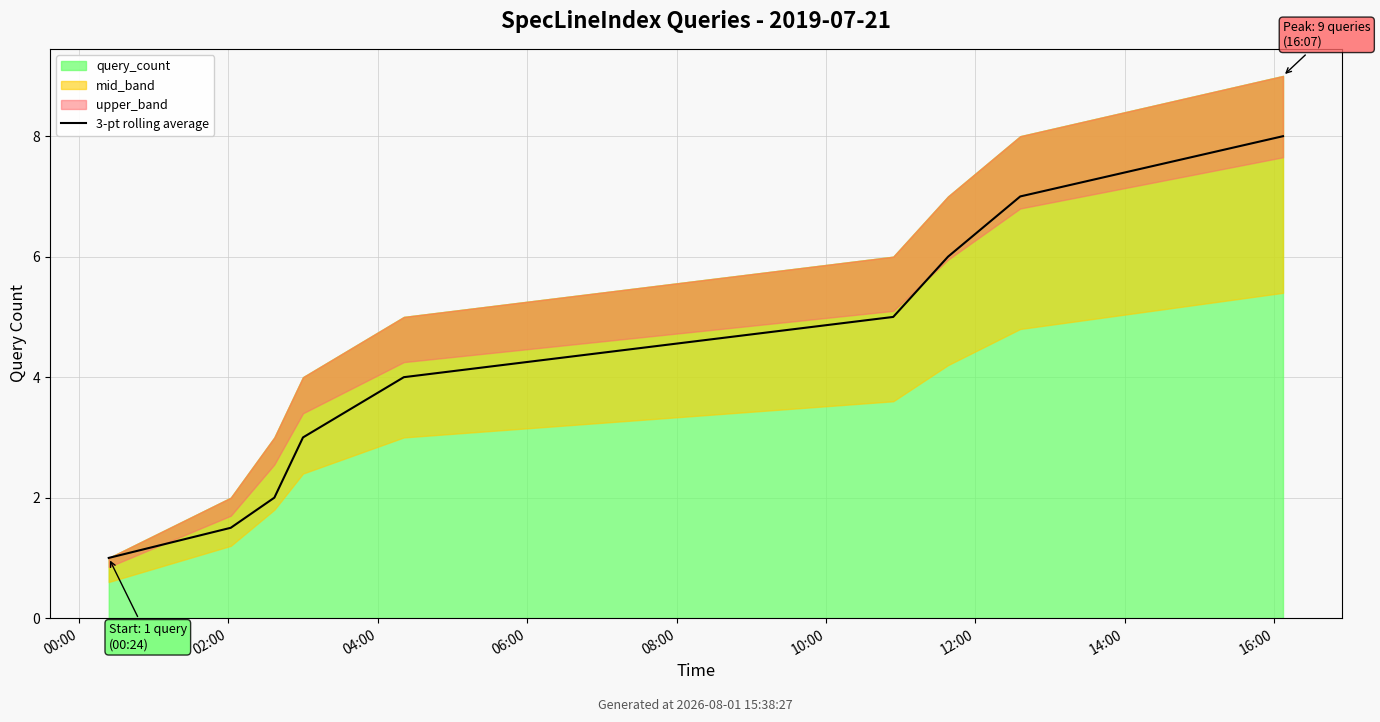

How many values exceed 4?

4